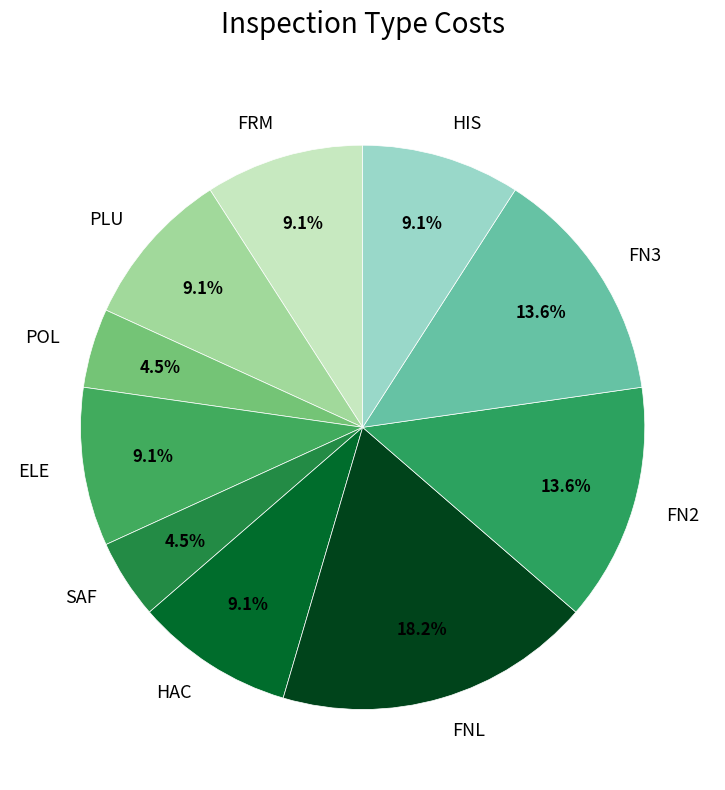

Is there any slice that represents more than half of the pie?

No